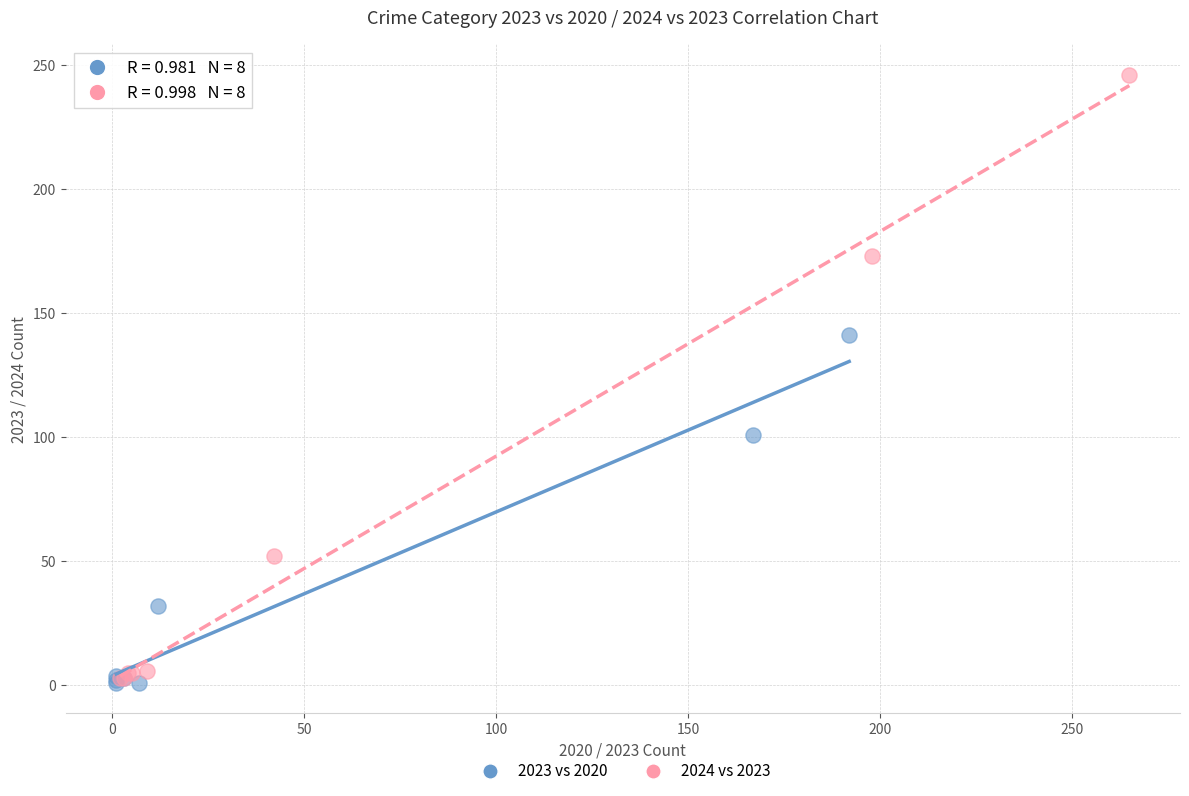

Which series has the widest spread of Y values?

2024 vs 2023